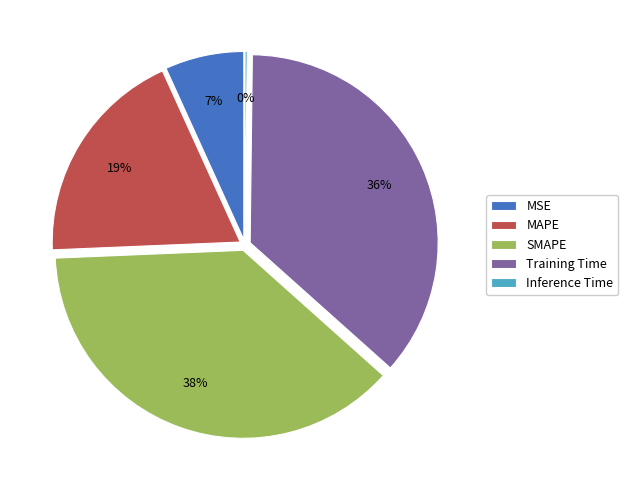

Combined, what portion of the pie is MAPE and MSE?

25.7%